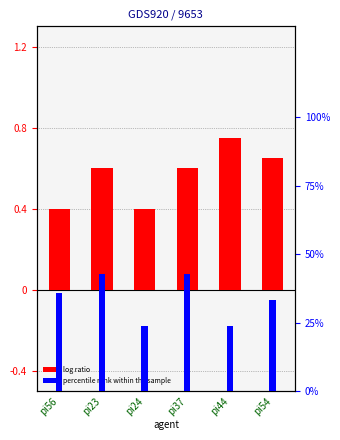

The value of percentile rank within the sample at pi56 is 35.7. True or false?

True